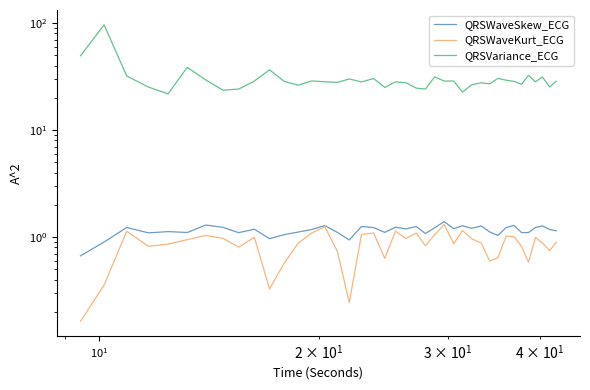

What is the greatest value displayed?

96.3